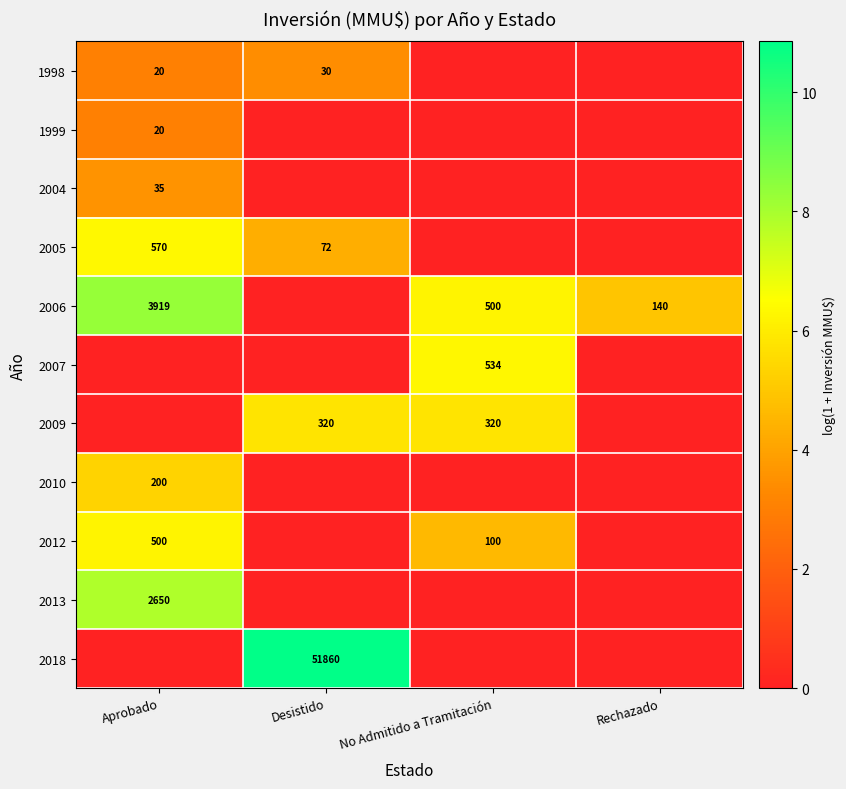

True or false: 2018 has a value of 51860 at Desistido.

True